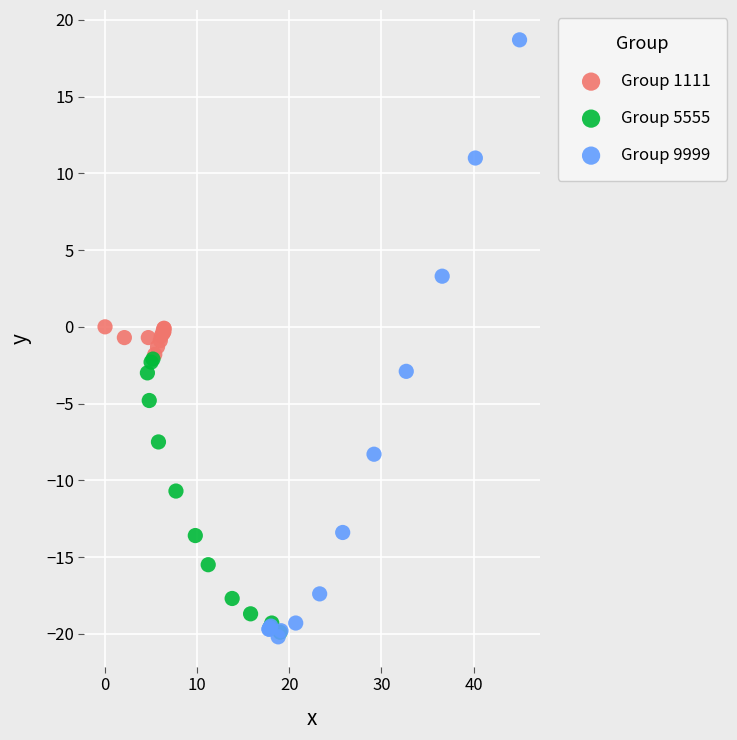

Which series reaches the maximum Y coordinate?

Group 9999